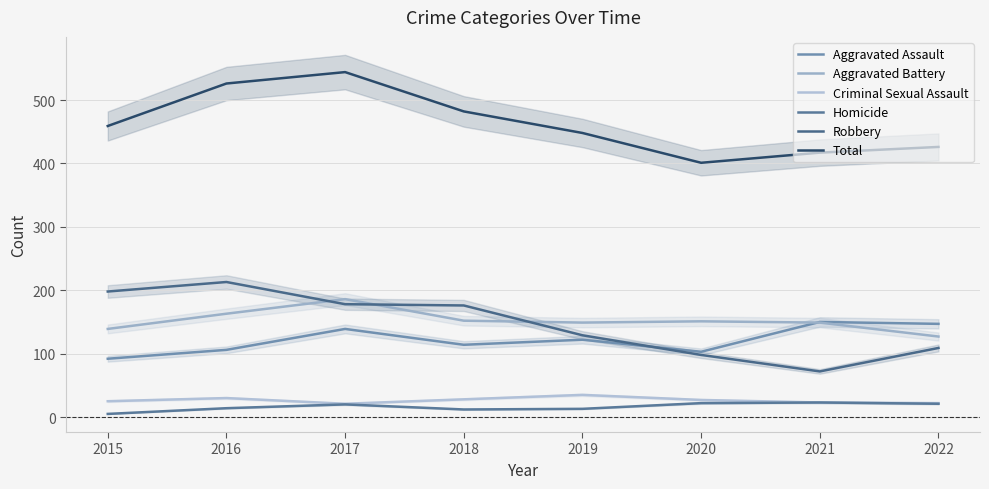

What is the average value of the Total series?

463